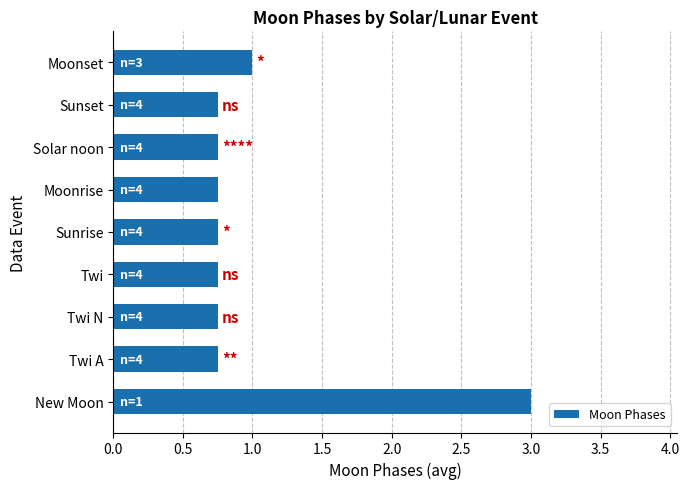

What is the sum of the values at New Moon and Twi N?

3.8